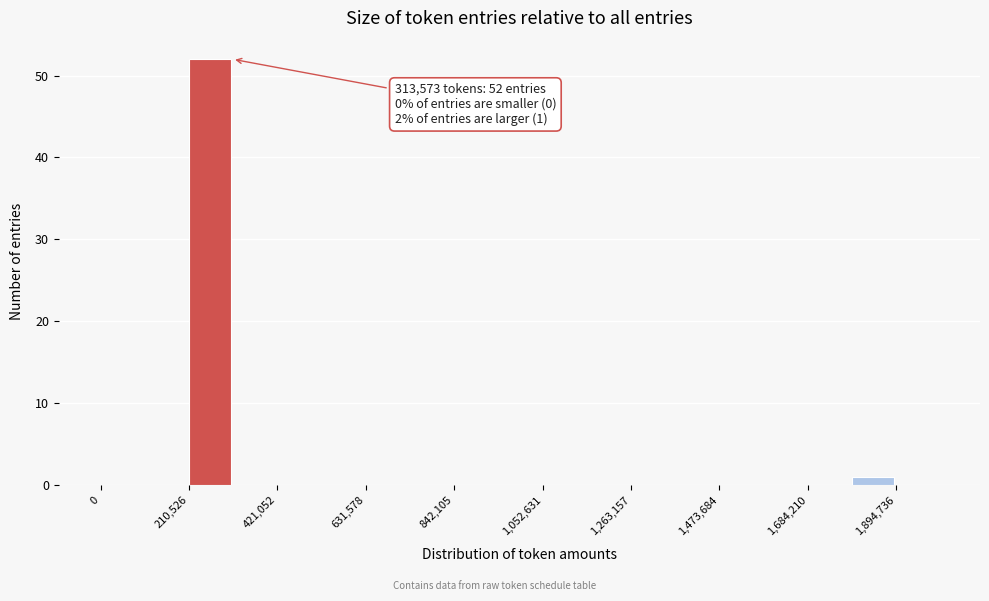

Read against the x-axis, roughly where is the centre of the tallest bar?

250000